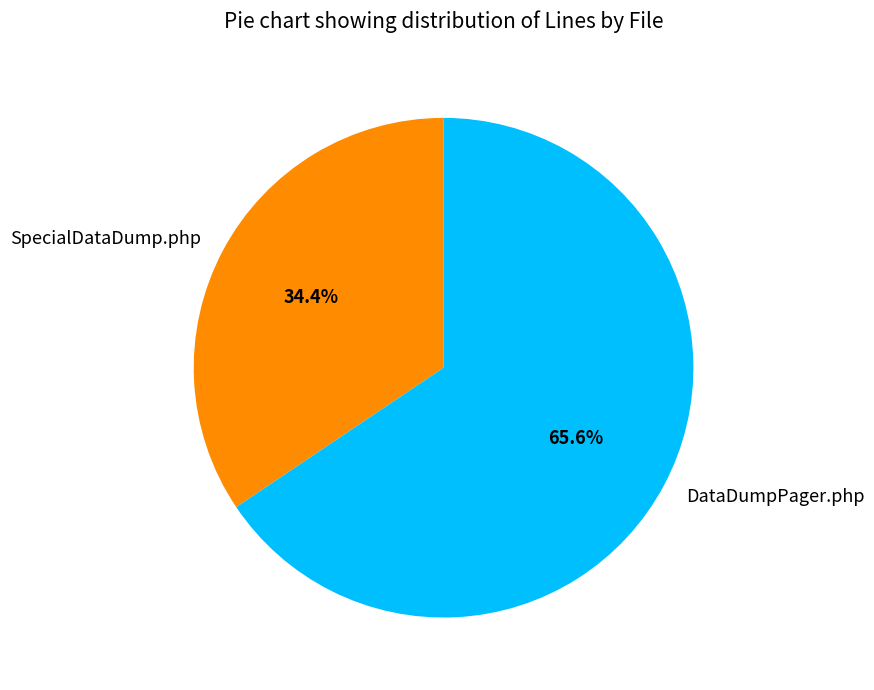

Is the sum of SpecialDataDump.php and DataDumpPager.php greater than half?

Yes